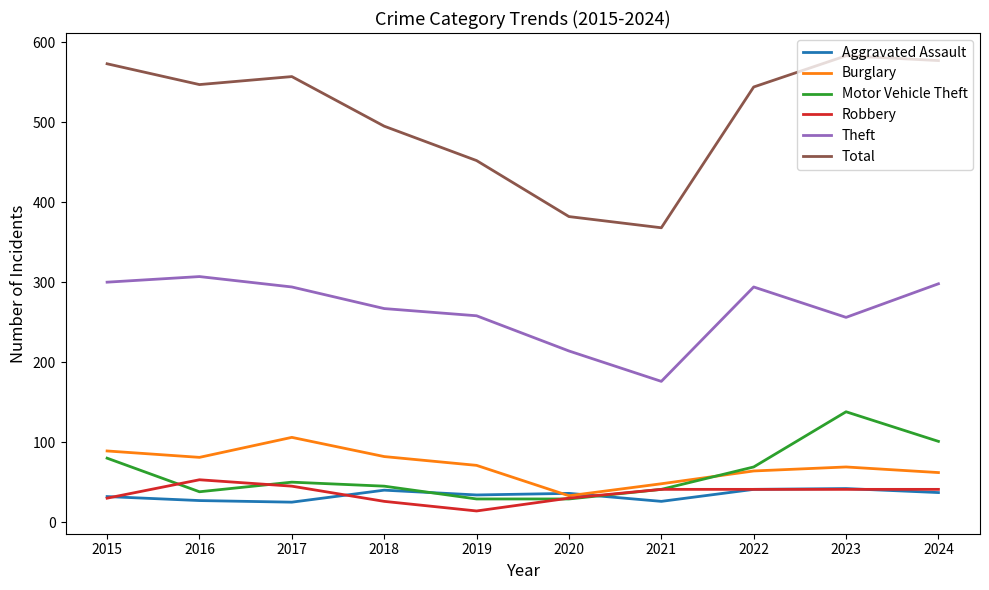

Which series changed the most between 2015 and 2021?

Total